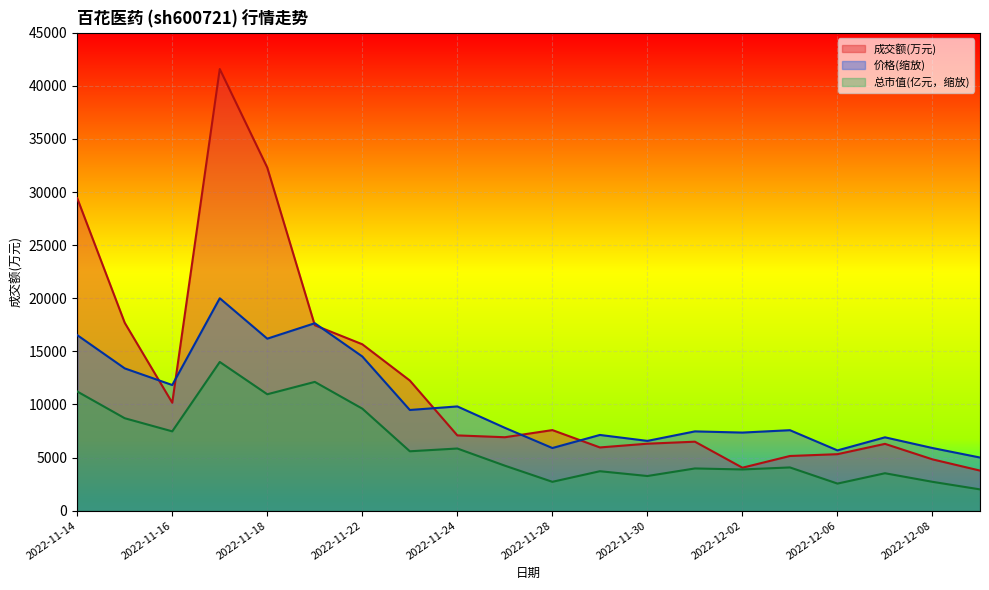

What is the sum of all 总市值(亿元) values?

122122.8